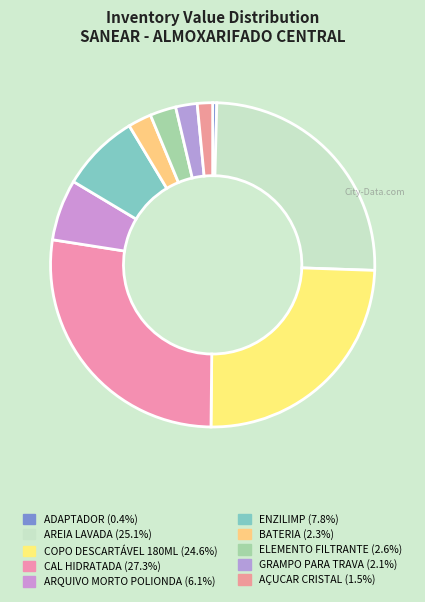

Between AREIA LAVADA and CAL HIDRATADA, which is larger?

CAL HIDRATADA